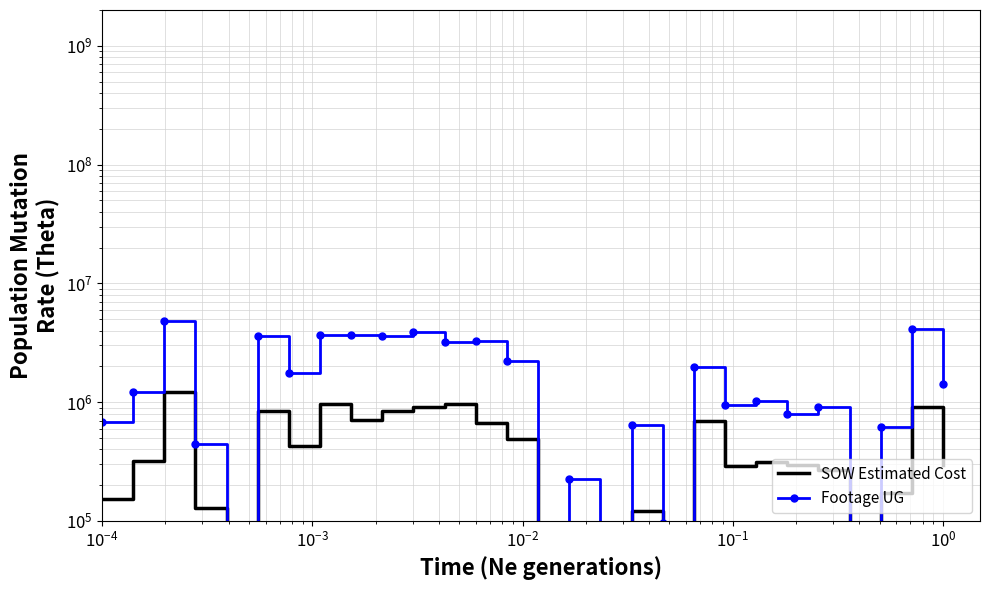

How many intersections are there between Footage UG and SOW Estimated Cost?

4